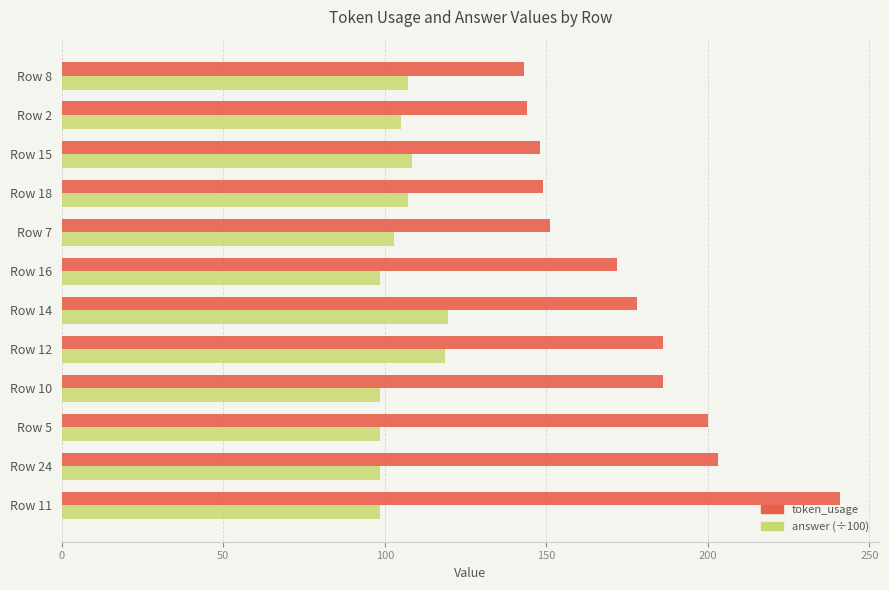

Count the number of categories in the chart.

12